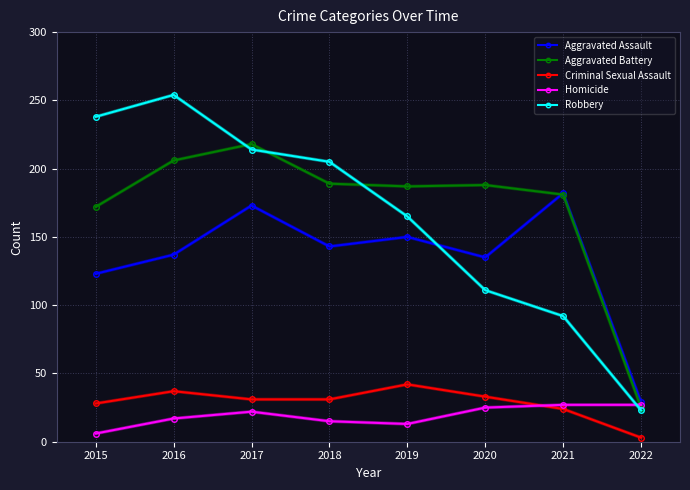

What is the total value across all series at 2019?

557